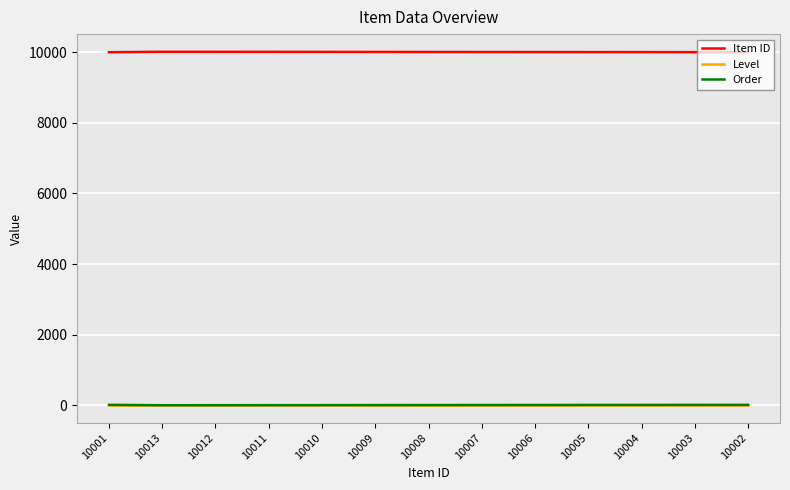

What position from the left is 10012?

3